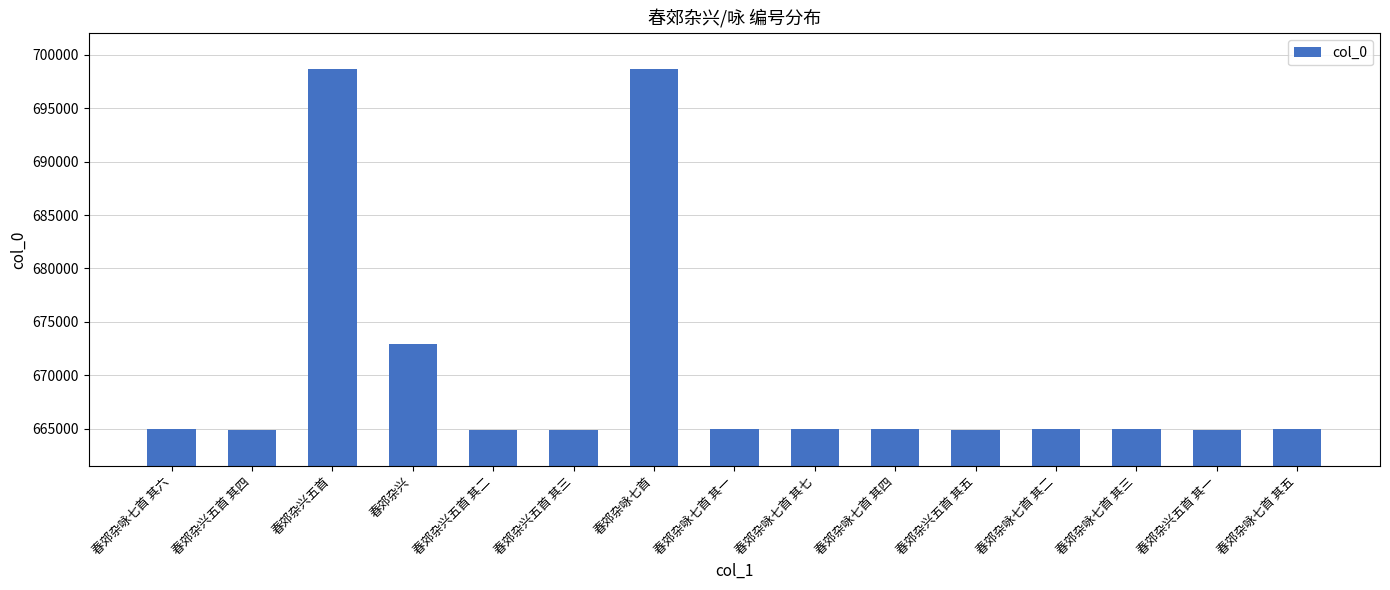

What is the sum of the values at 春郊杂兴五首 其二 and 春郊杂咏七首 其二?

1329808